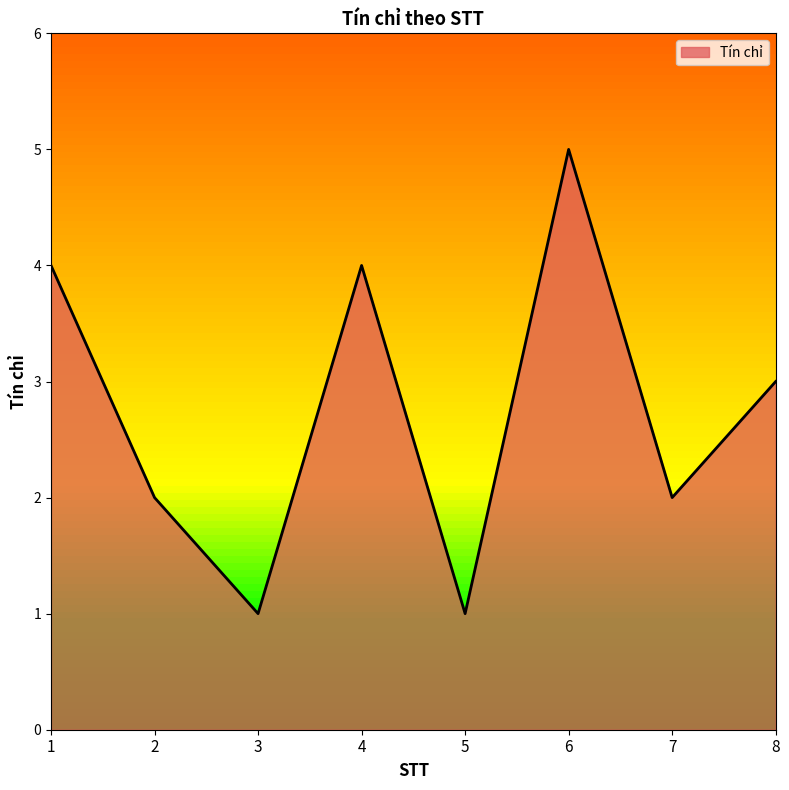

True or false: the data shows 3 at 7.

False